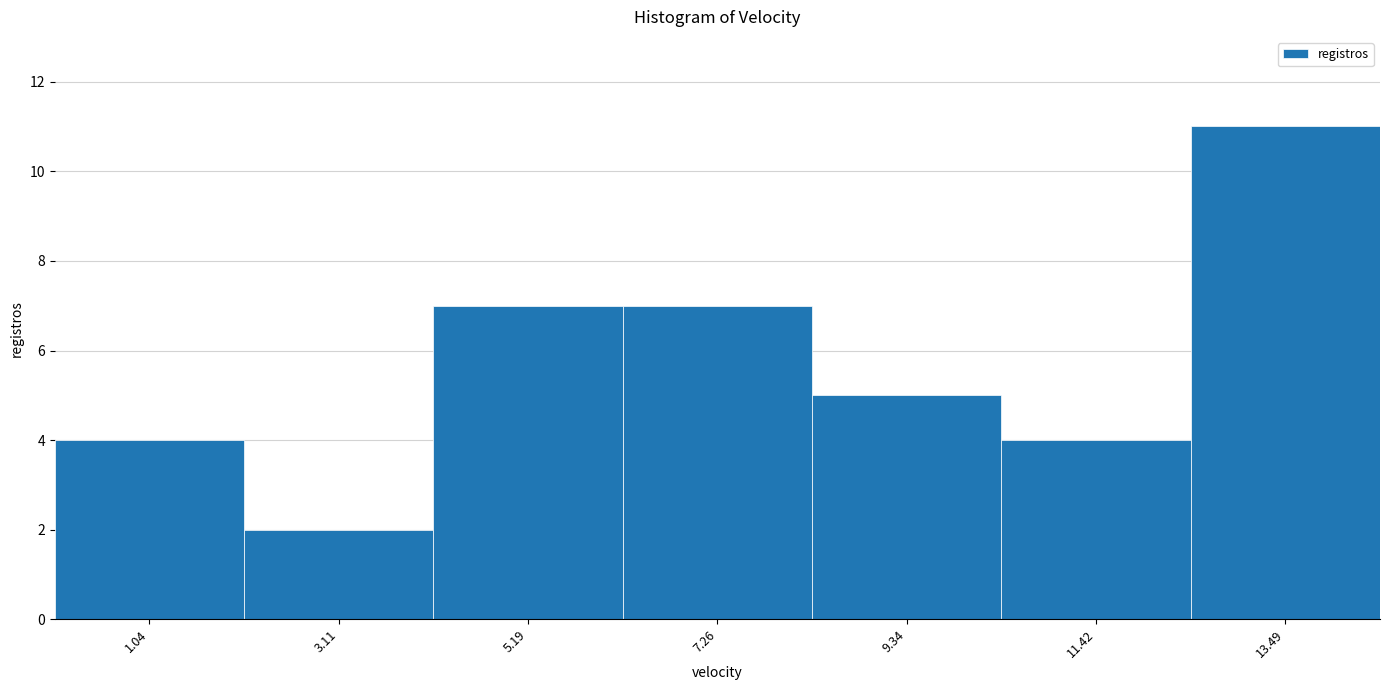

Reading left to right, list every bar in this chart as the range it spans on the x-axis followed by its height. Neither the bar edges nor the heights are printed on the chart, so give them approximately, as read against the axes.

0.0 to 2.0: 4
2.0 to 4.0: 2
4.0 to 6.0: 7
6.0 to 8.5: 7
8.5 to 10.5: 5
10.5 to 12.5: 4
12.5 to 14.5: 11